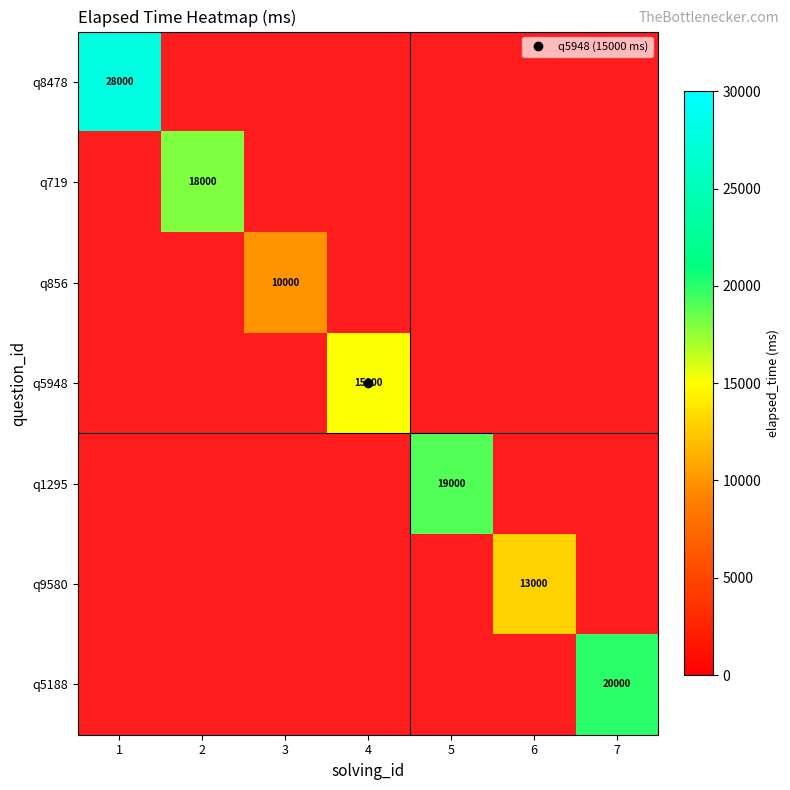

How many series are shown in this chart?

7